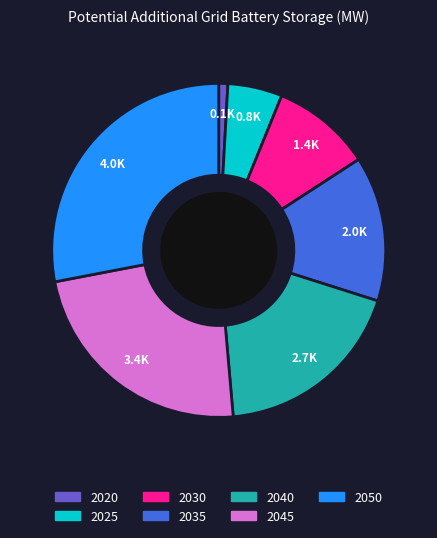

Approximately how many times larger is the value at 2030 compared to 2035?

0.7